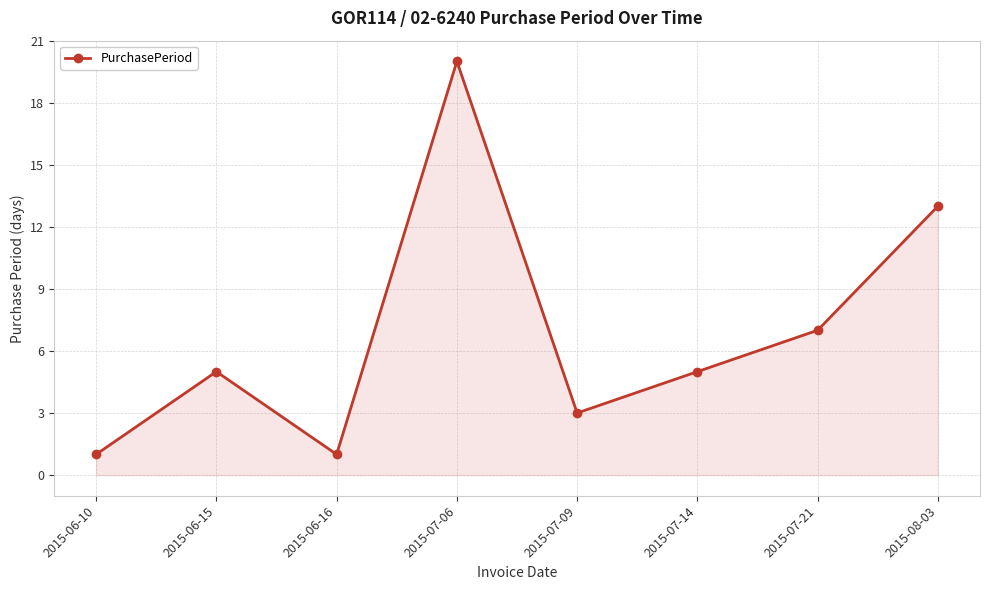

Reading left to right, extract all data points from this chart.

2015-06-10=1	2015-06-15=5	2015-06-16=1	2015-07-06=20	2015-07-09=3	2015-07-14=5	2015-07-21=7	2015-08-03=13